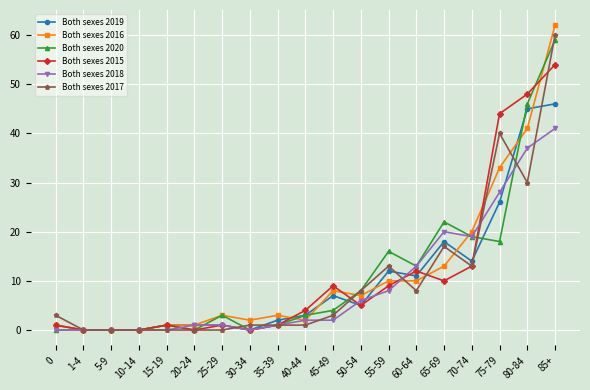

True or false: Both sexes 2015 has more than 2 interior local peaks.

True